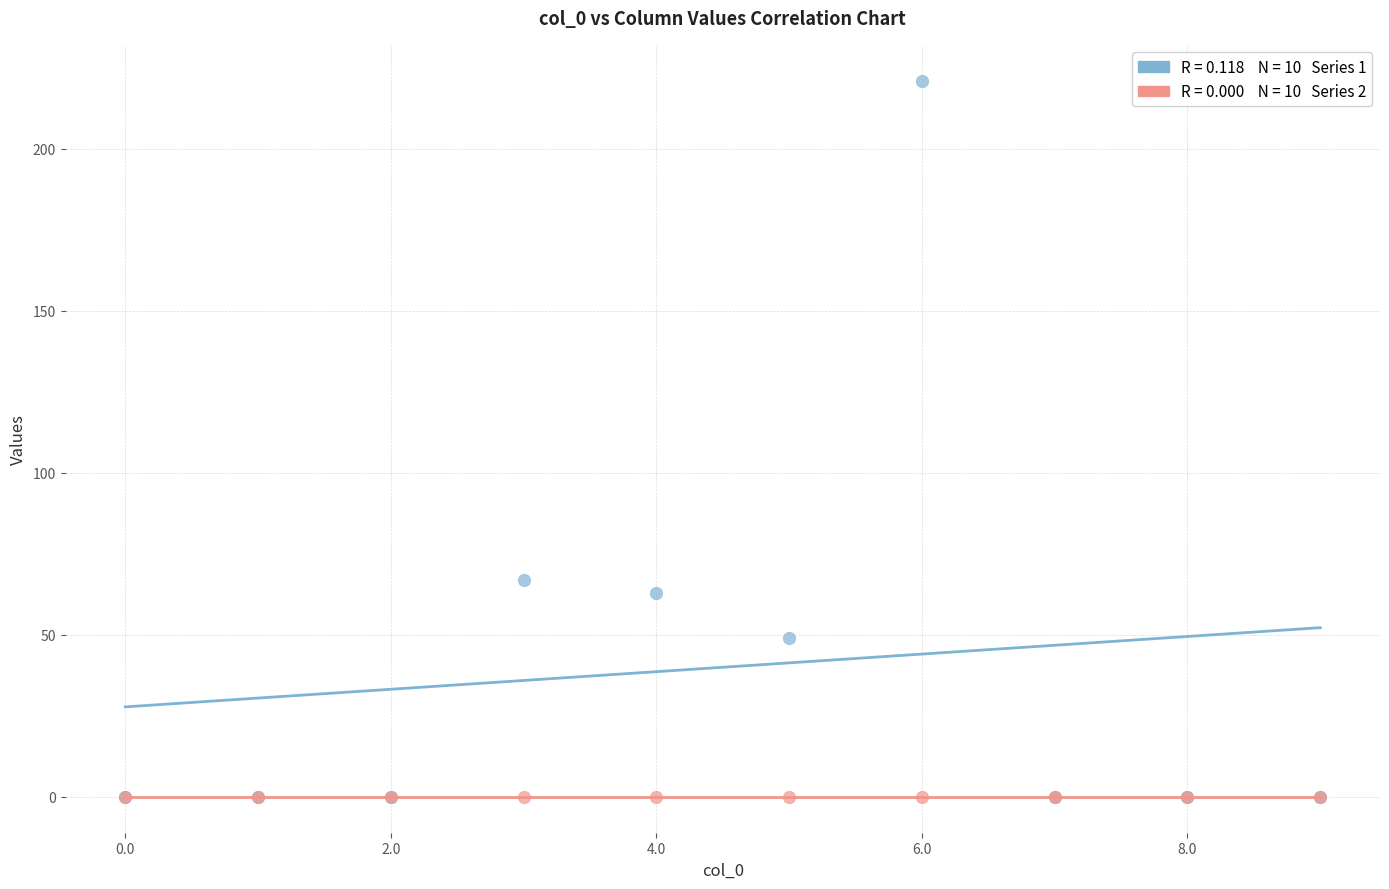

Across all series, what Y value is closest to 110?

67